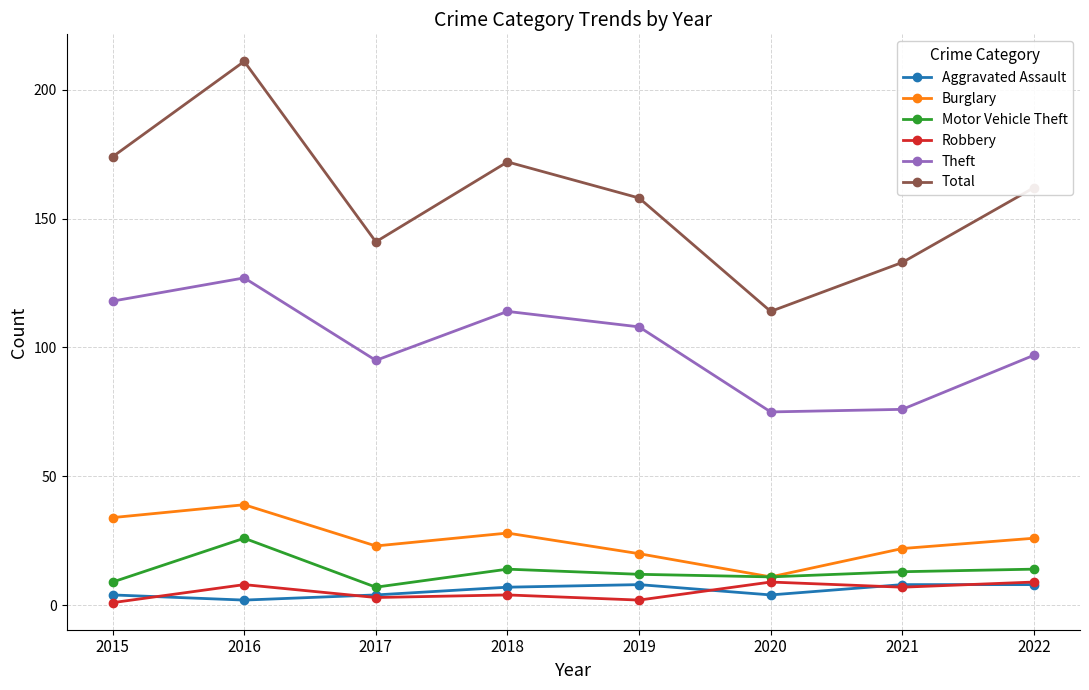

Which series has the largest range (max minus min)?

Total